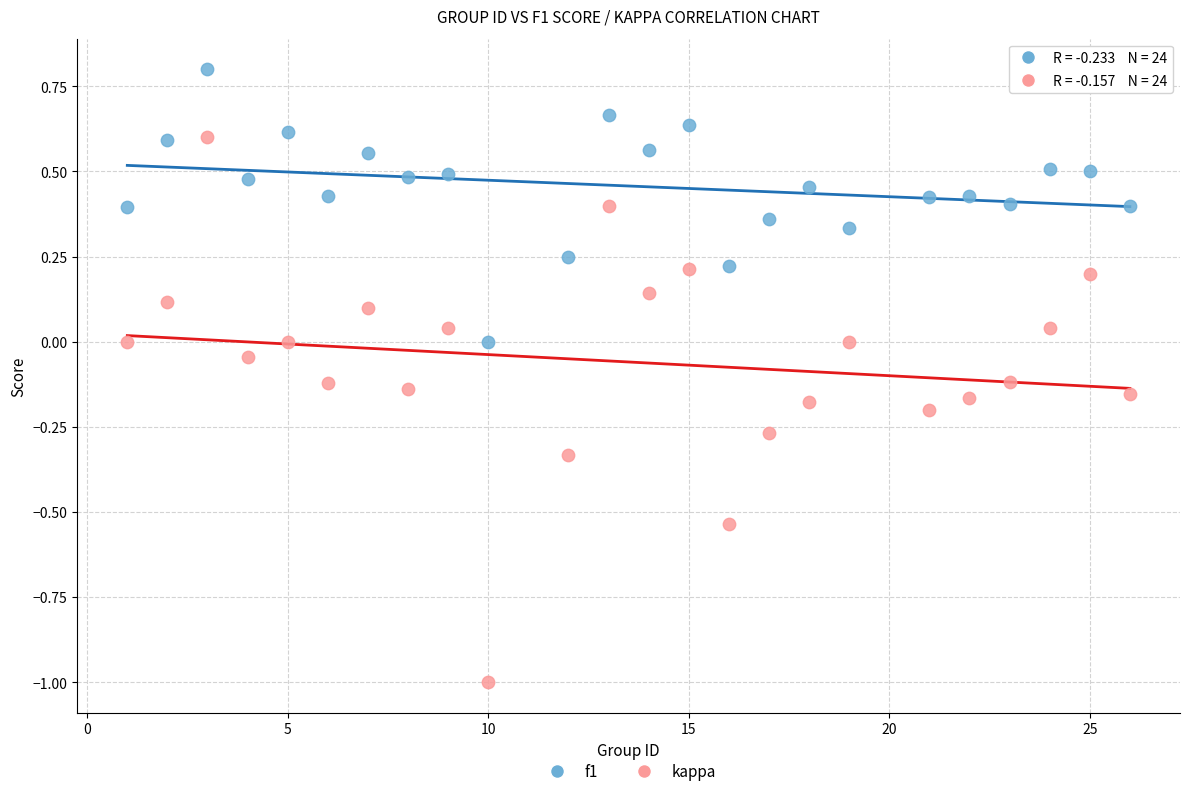

Across all data points, what is the range of Y values (max minus min)?

1.8